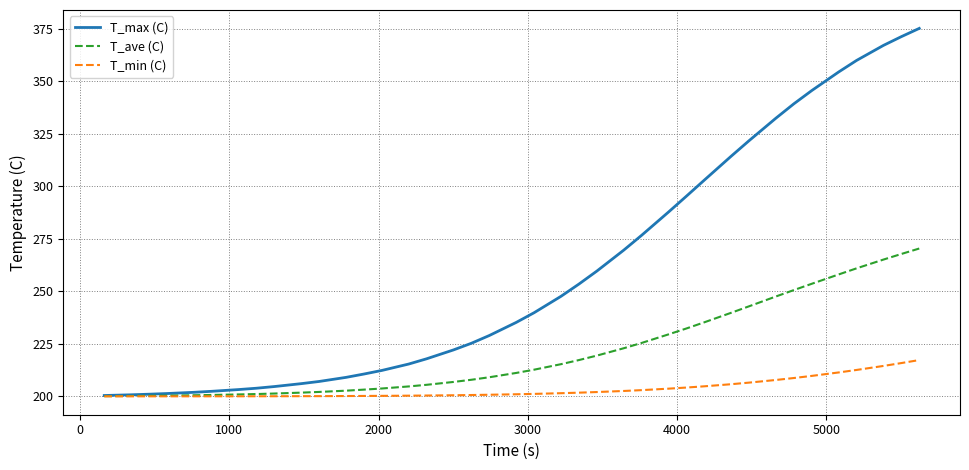

List the series in order of their peak value, highest first.

T_max (C), T_ave (C), T_min (C)